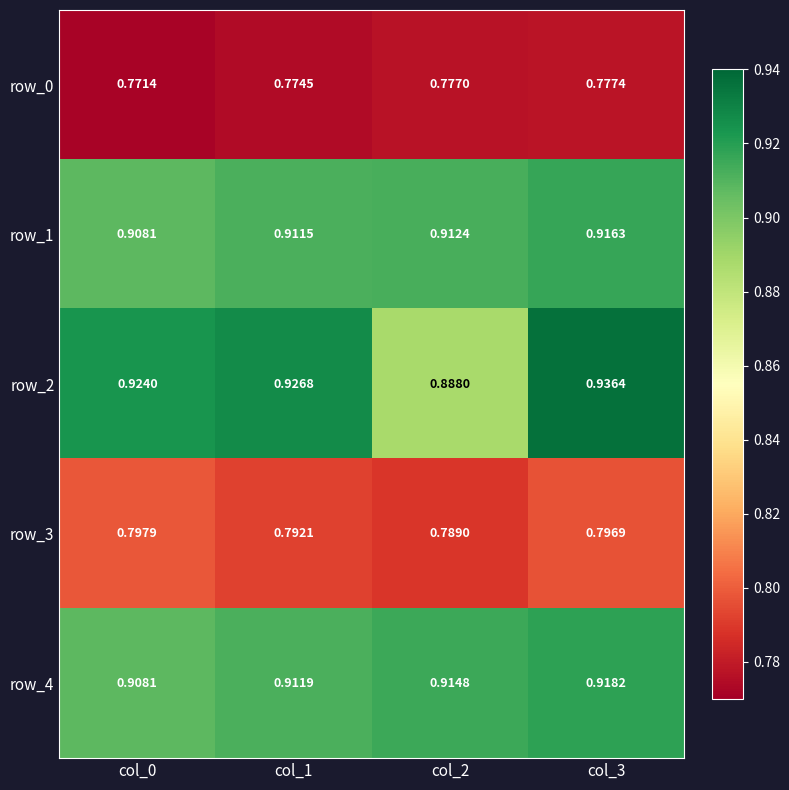

Which category has the lowest value in the row_2 series?

col_2